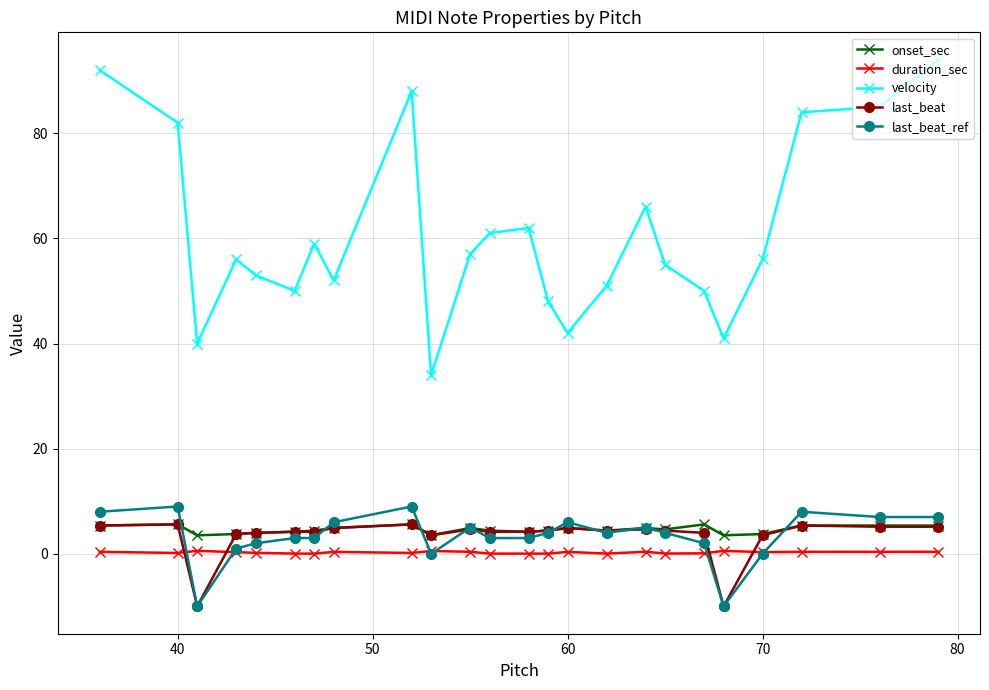

True or false: last_beat has more than 0 interior local peaks.

True